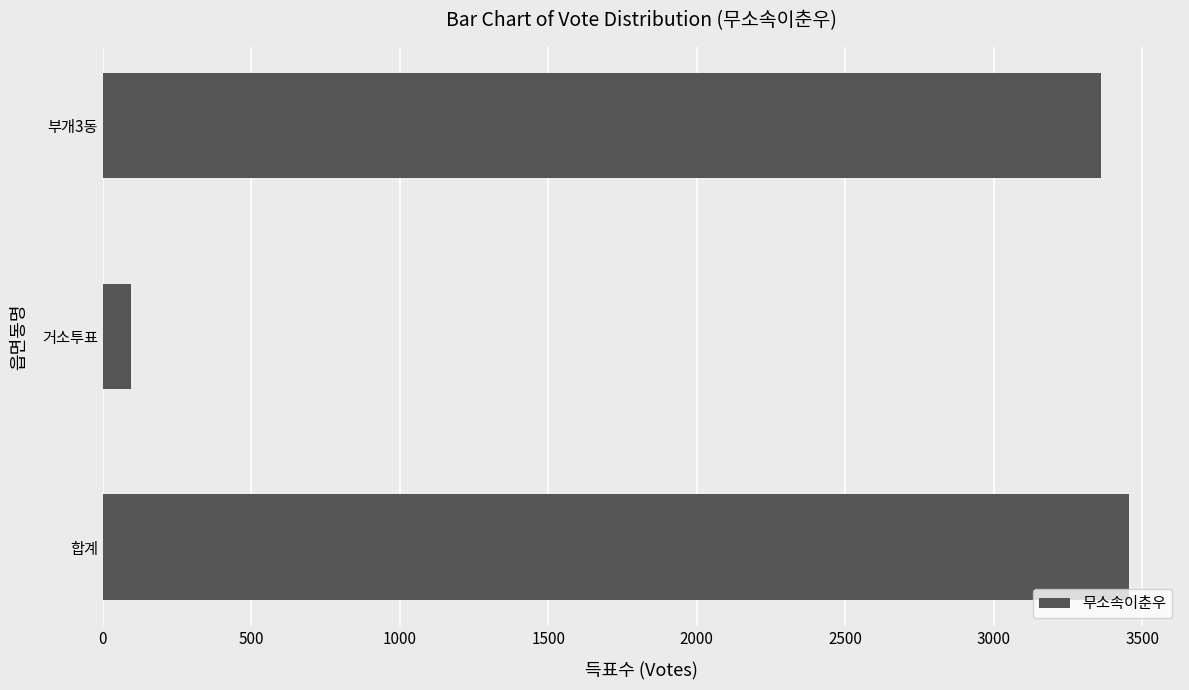

What is the ratio of the value at 부개3동 to the value at 합계?

1.0